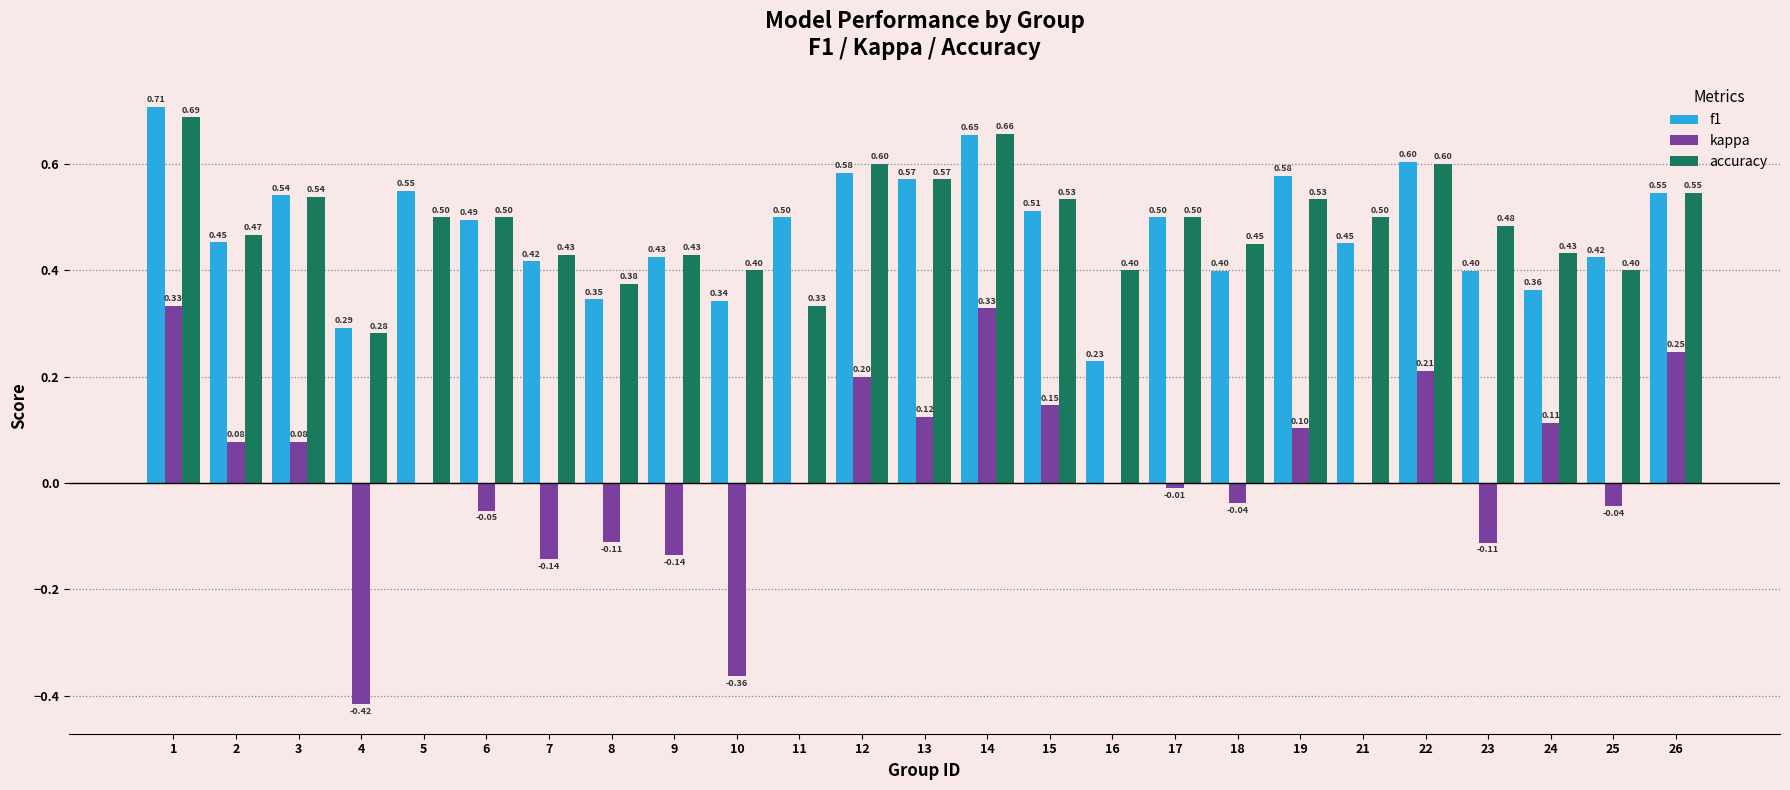

At which category does the chart reach its peak across all series?

1